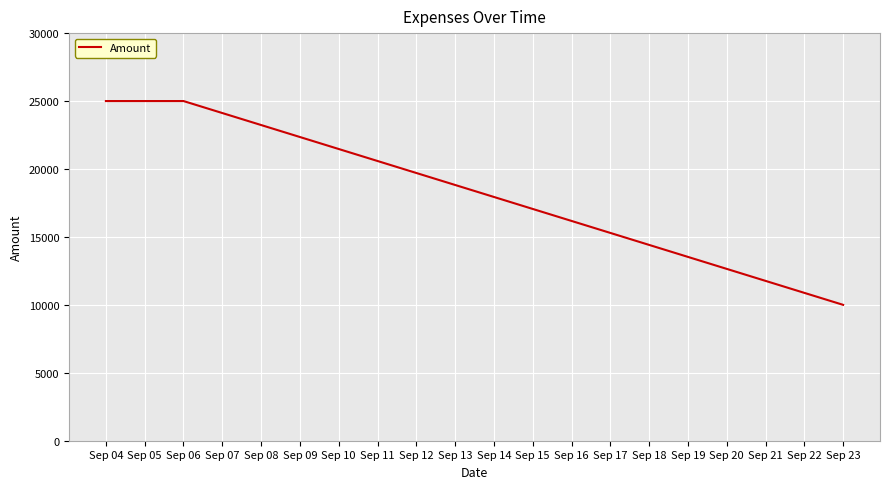

What value does the data have at Sep 04, to the nearest 10?

25000